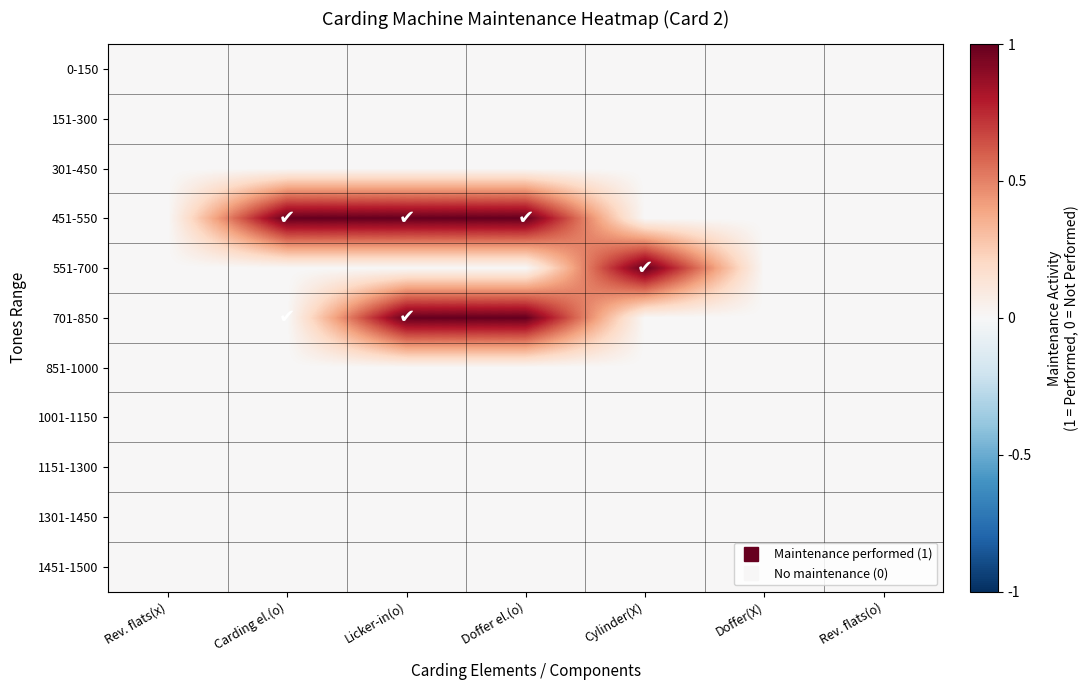

Reading left to right, transcribe all the data shown in this chart.

0-150: Rev. flats(x)=0	Carding el.(o)=0	Licker-in(o)=0	Doffer el.(o)=0	Cylinder(X)=0	Doffer(X)=0	Rev. flats(o)=0
151-300: Rev. flats(x)=0	Carding el.(o)=0	Licker-in(o)=0	Doffer el.(o)=0	Cylinder(X)=0	Doffer(X)=0	Rev. flats(o)=0
301-450: Rev. flats(x)=0	Carding el.(o)=0	Licker-in(o)=0	Doffer el.(o)=0	Cylinder(X)=0	Doffer(X)=0	Rev. flats(o)=0
451-550: Rev. flats(x)=0	Carding el.(o)=1	Licker-in(o)=1	Doffer el.(o)=1	Cylinder(X)=0	Doffer(X)=0	Rev. flats(o)=0
551-700: Rev. flats(x)=0	Carding el.(o)=0	Licker-in(o)=0	Doffer el.(o)=0	Cylinder(X)=1	Doffer(X)=0	Rev. flats(o)=0
701-850: Rev. flats(x)=0	Carding el.(o)=0	Licker-in(o)=1	Doffer el.(o)=1	Cylinder(X)=0	Doffer(X)=0	Rev. flats(o)=0
851-1000: Rev. flats(x)=0	Carding el.(o)=0	Licker-in(o)=0	Doffer el.(o)=0	Cylinder(X)=0	Doffer(X)=0	Rev. flats(o)=0
1001-1150: Rev. flats(x)=0	Carding el.(o)=0	Licker-in(o)=0	Doffer el.(o)=0	Cylinder(X)=0	Doffer(X)=0	Rev. flats(o)=0
1151-1300: Rev. flats(x)=0	Carding el.(o)=0	Licker-in(o)=0	Doffer el.(o)=0	Cylinder(X)=0	Doffer(X)=0	Rev. flats(o)=0
1301-1450: Rev. flats(x)=0	Carding el.(o)=0	Licker-in(o)=0	Doffer el.(o)=0	Cylinder(X)=0	Doffer(X)=0	Rev. flats(o)=0
1451-1500: Rev. flats(x)=0	Carding el.(o)=0	Licker-in(o)=0	Doffer el.(o)=0	Cylinder(X)=0	Doffer(X)=0	Rev. flats(o)=0